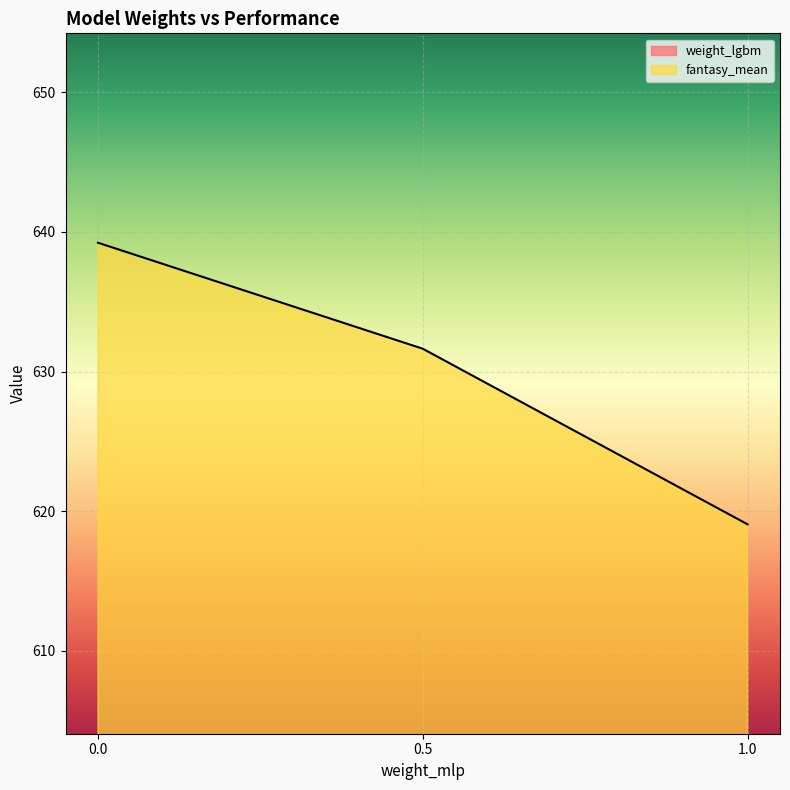

What are all the series names shown in the legend?

weight_lgbm, fantasy_mean